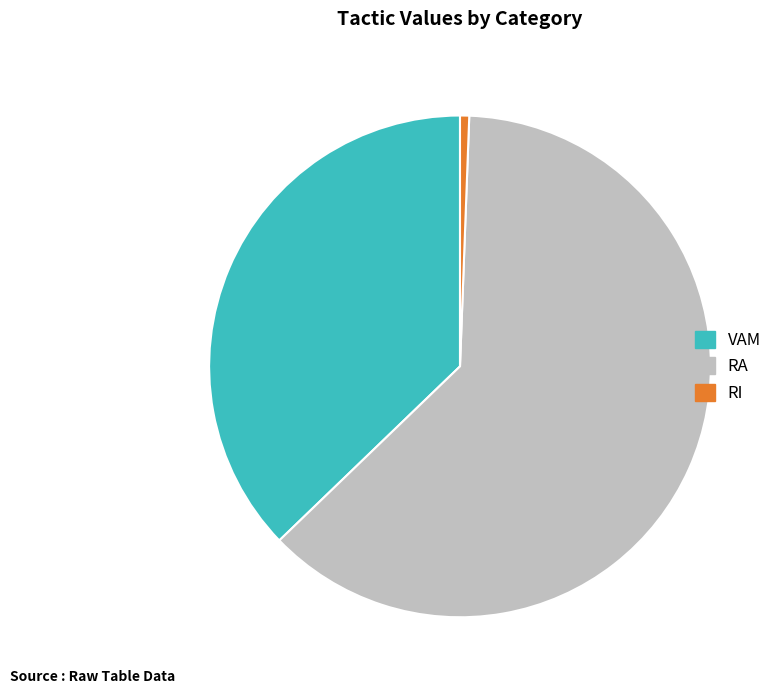

Combined, do RI and VAM account for over 50%?

No